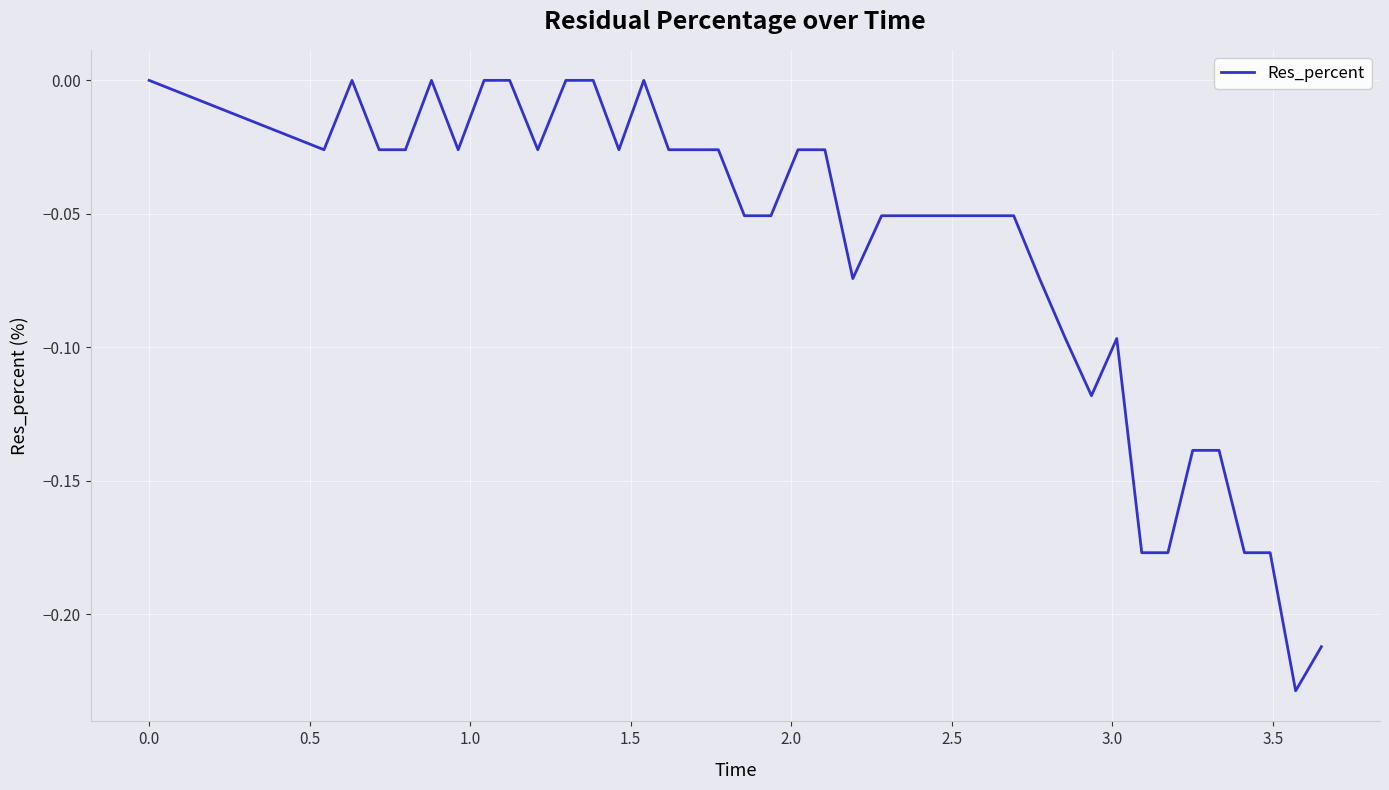

What is the average value?

-0.1